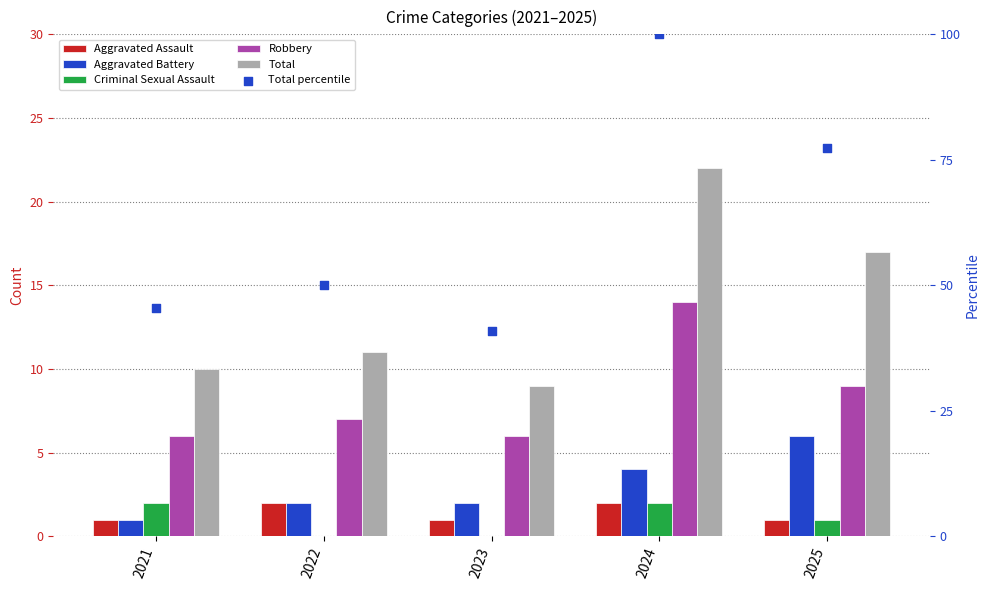

What are all the series names shown in the legend?

Aggravated Assault, Aggravated Battery, Criminal Sexual Assault, Robbery, Total, Total percentile